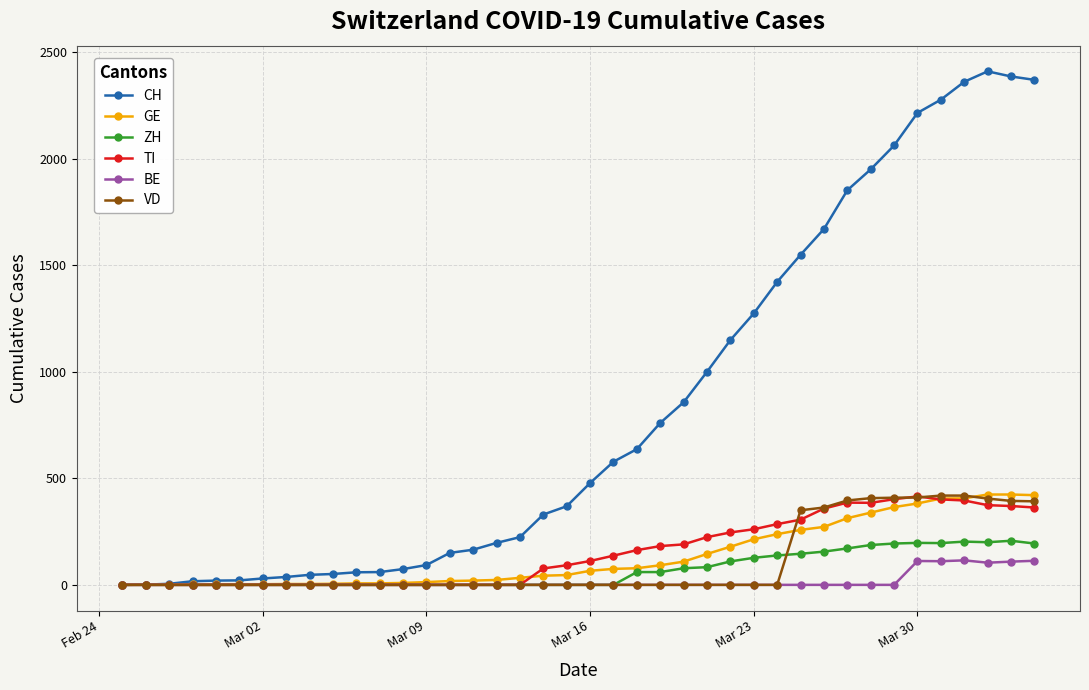

How many series are shown in this chart?

6